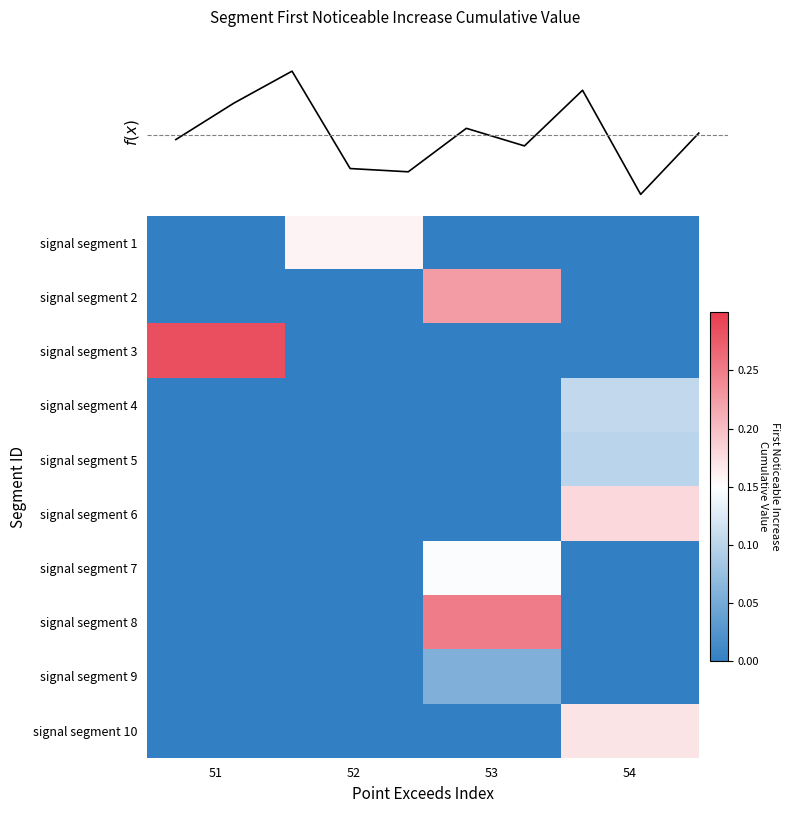

Is the value of signal segment 10 at 54 greater than the value of signal segment 7 at 52?

Yes